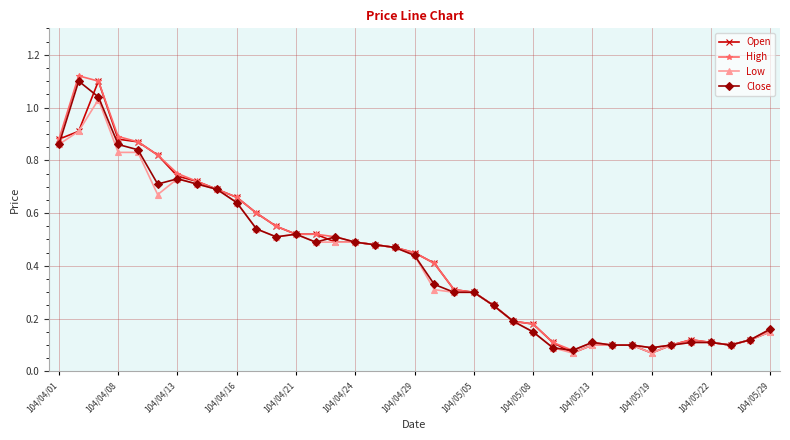

True or false: Low has more than 2 interior local peaks.

True